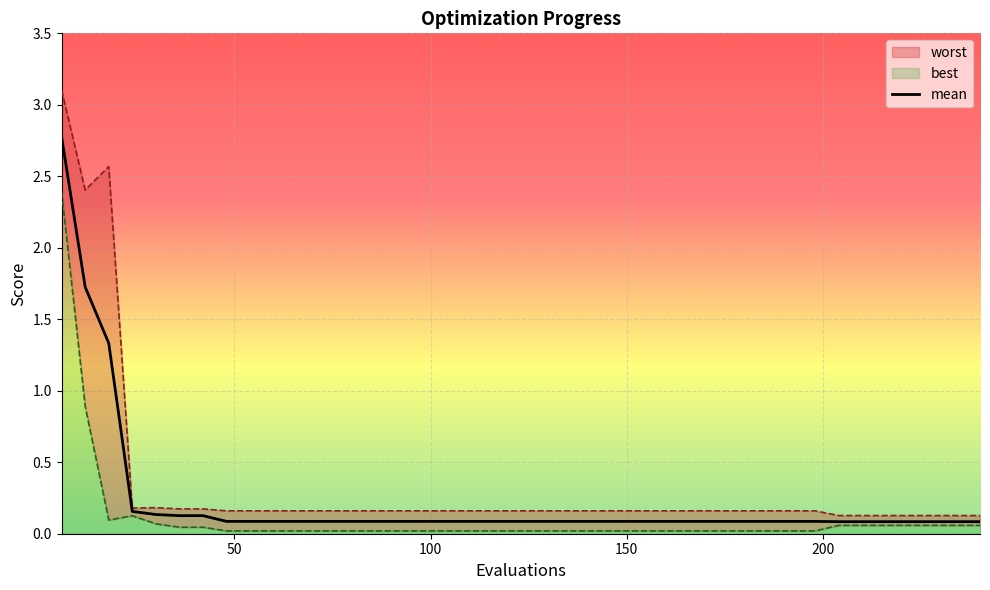

What value does the data have at 150?

0.1